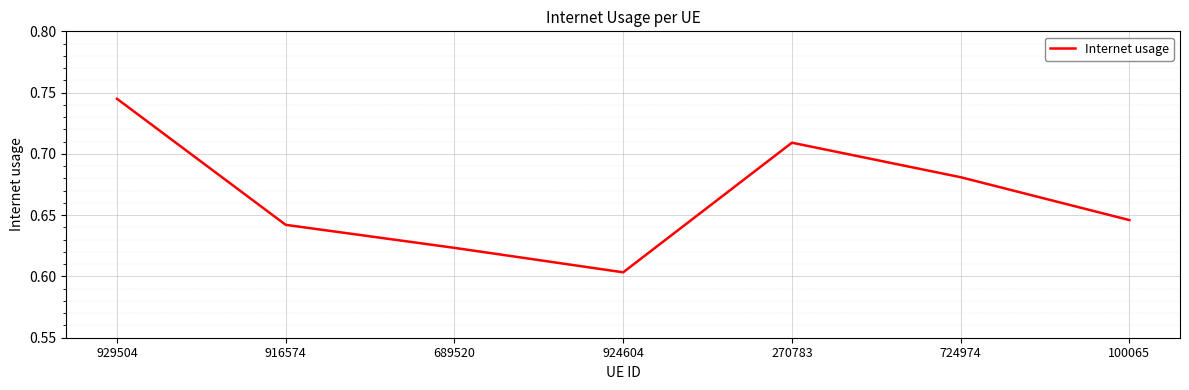

Count the values in the range 0 to 1.

7